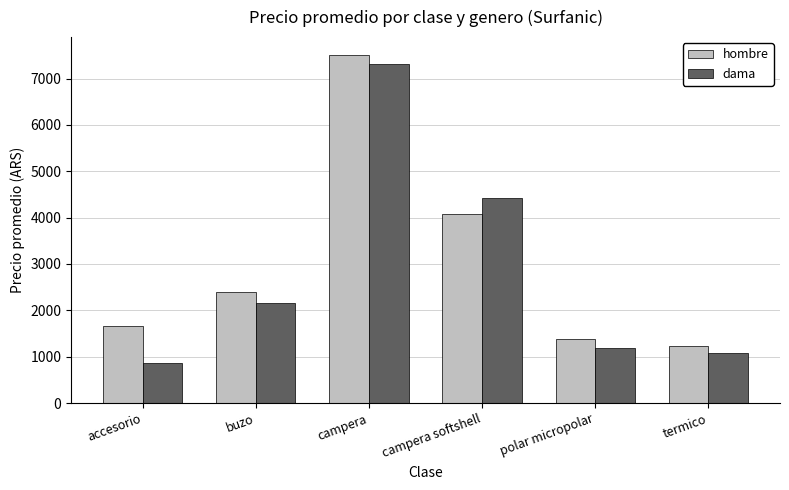

What is the difference between the highest and lowest values at buzo?

240